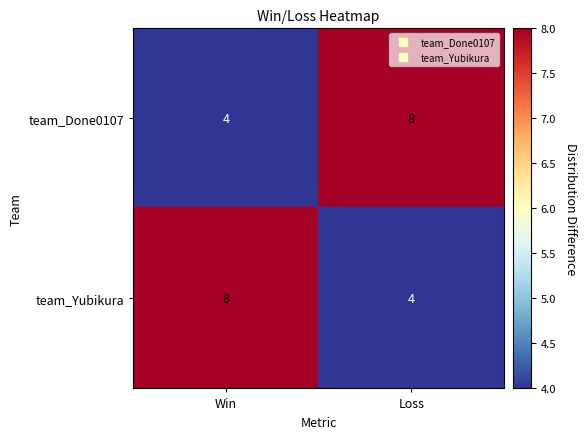

What is the total value across all series at Win?

12